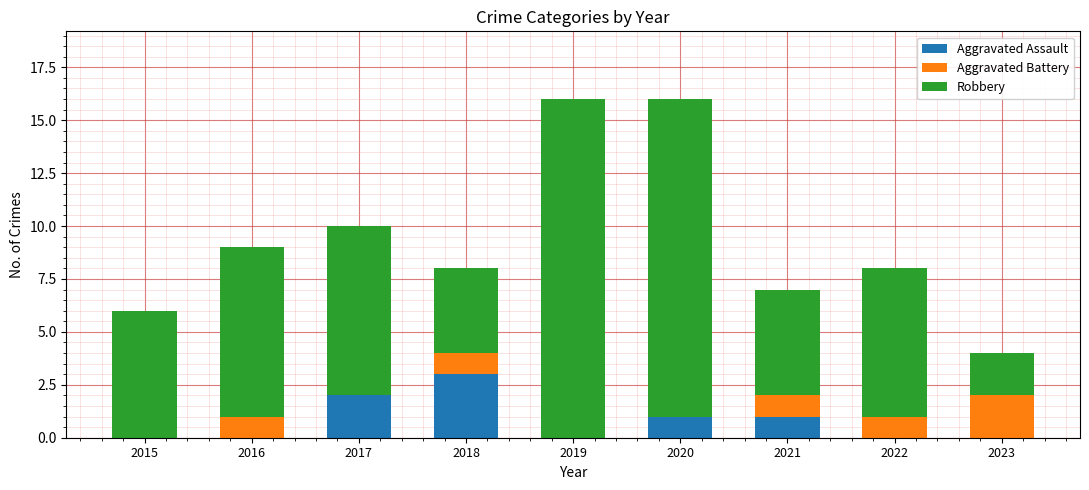

At which label does Aggravated Assault reach its peak?

2018